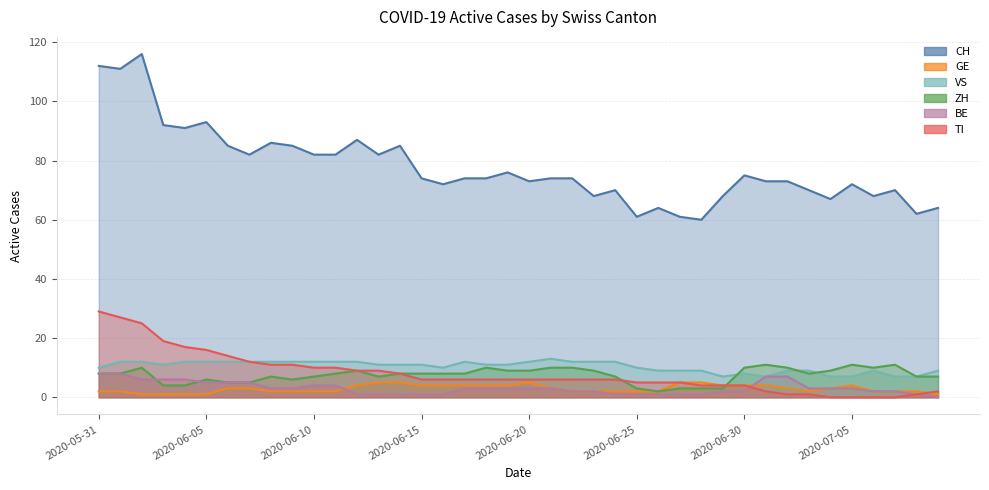

What is the value of the GE point at the 16th from the left?

4